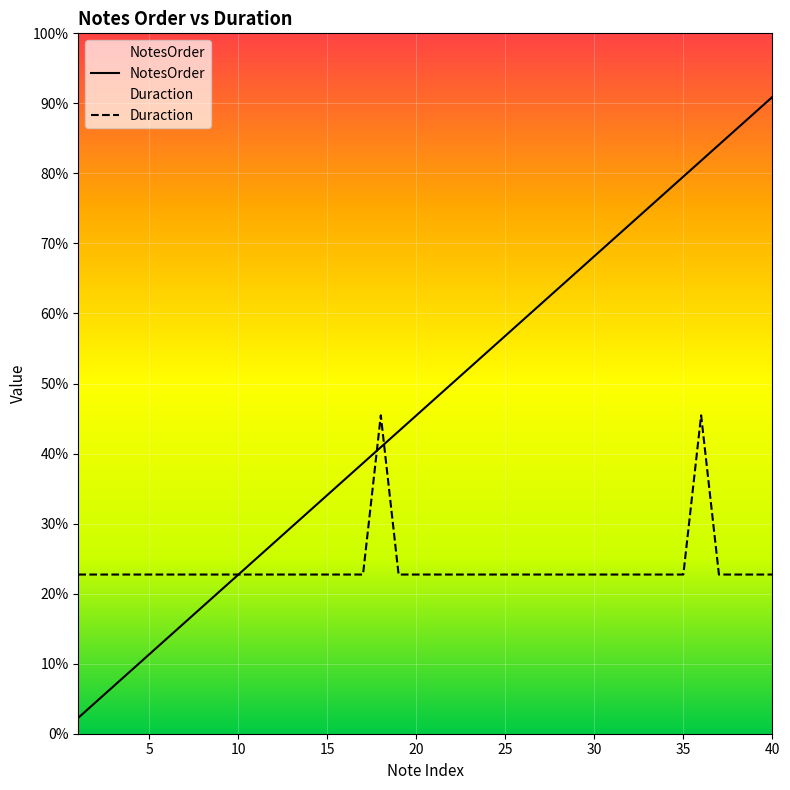

Does the chart display data point markers on the line(s)?

No